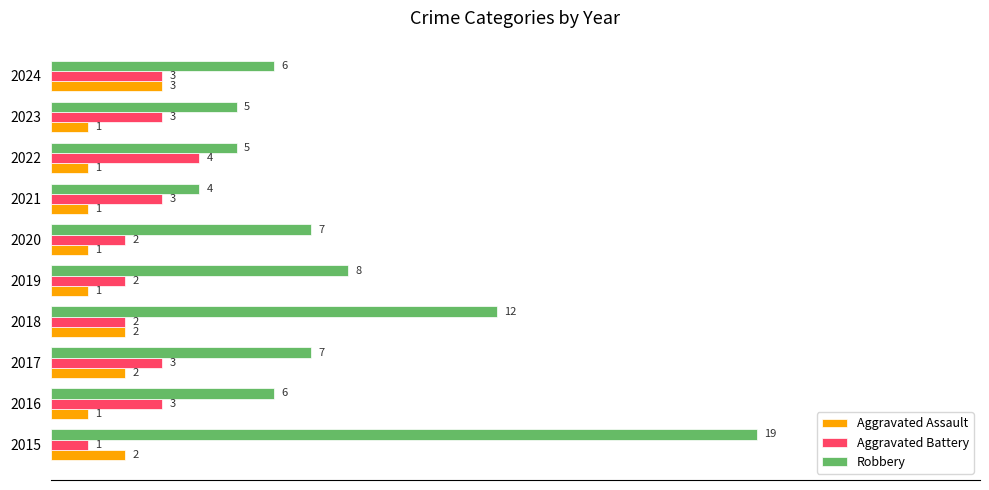

List the series in order of their overall mean, highest first.

Robbery, Aggravated Battery, Aggravated Assault